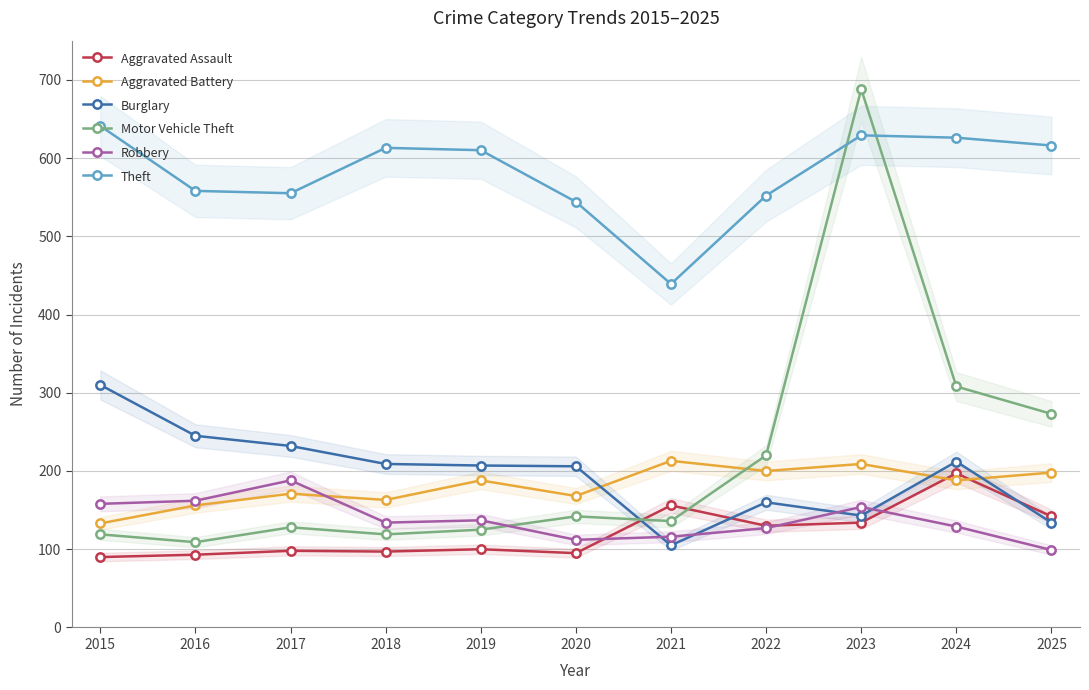

List the labels in order of Theft value, largest first.

2015, 2023, 2024, 2025, 2018, 2019, 2016, 2017, 2022, 2020, 2021